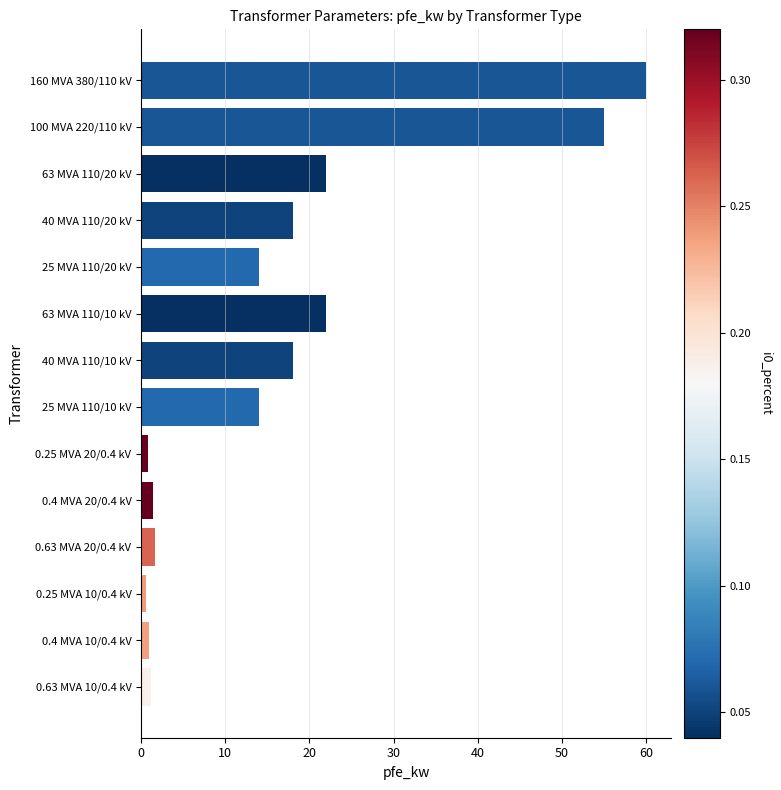

What is the difference between the second highest and minimum values?

54.4